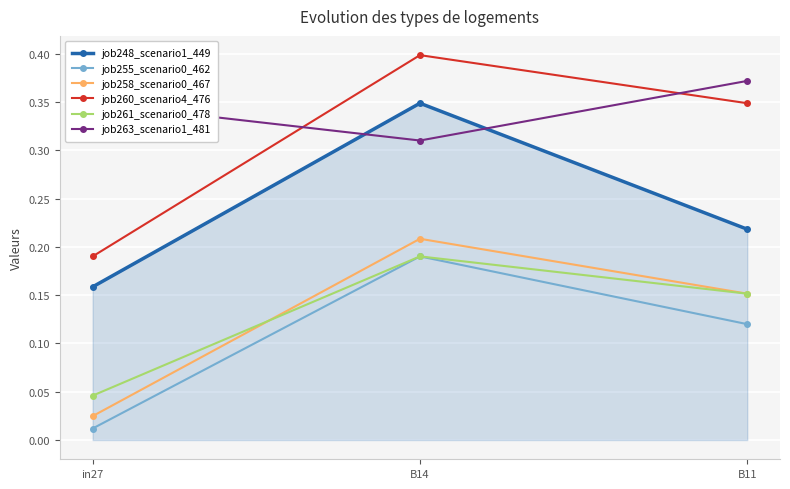

Rank the categories by job255_scenario0_462 value from highest to lowest.

B14, B11, in27